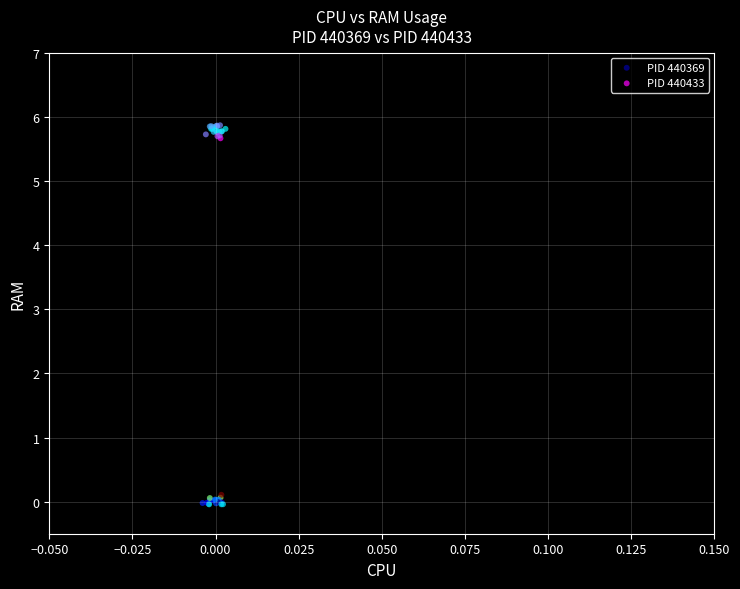

Which series reaches the minimum Y coordinate?

PID 440369